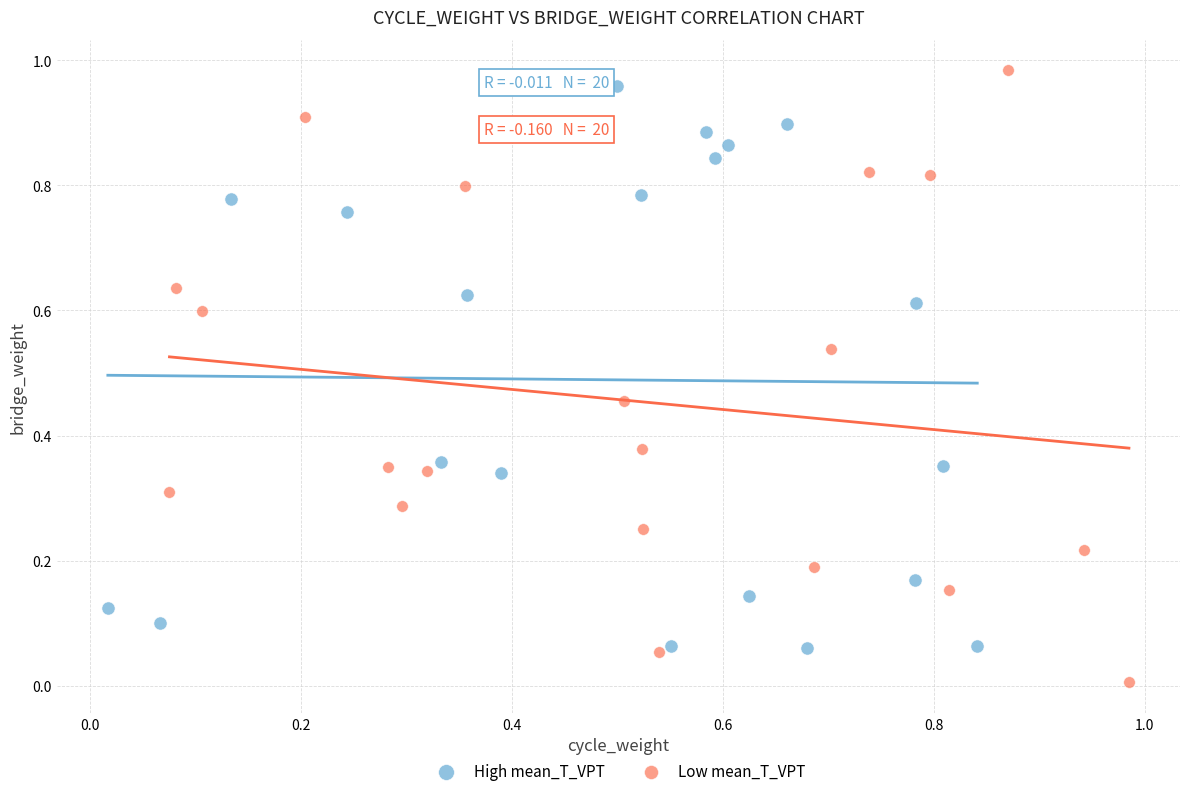

Which series contains the lowest Y value?

Low mean_T_VPT